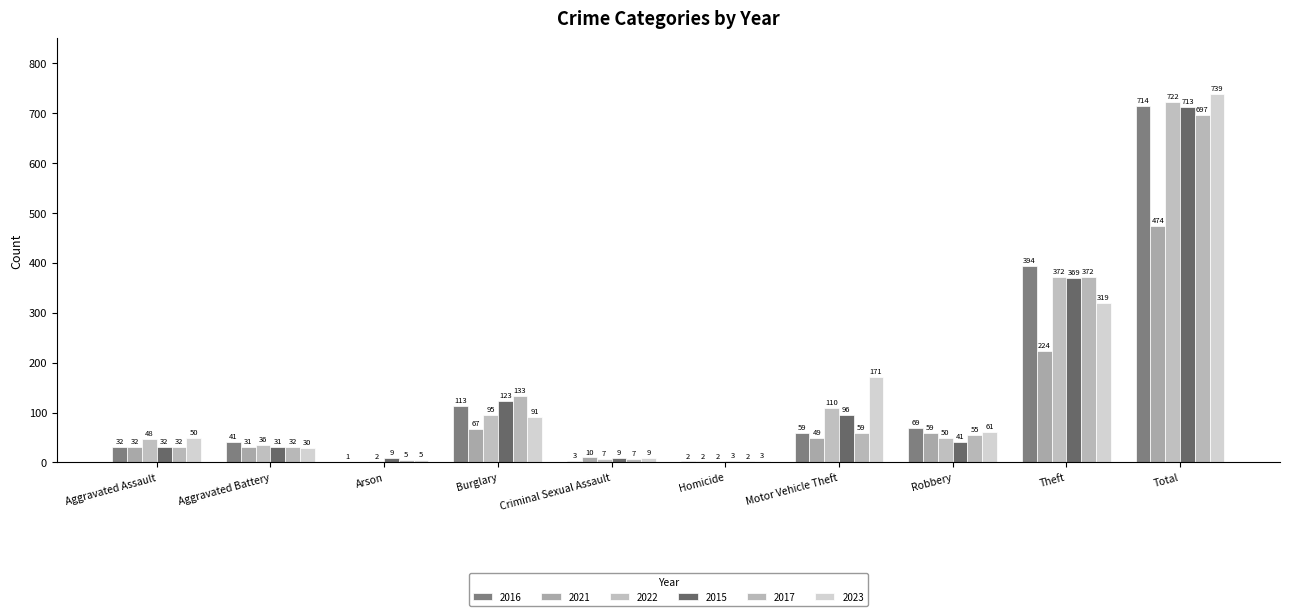

At how many categories does at least one series exceed 122?

4